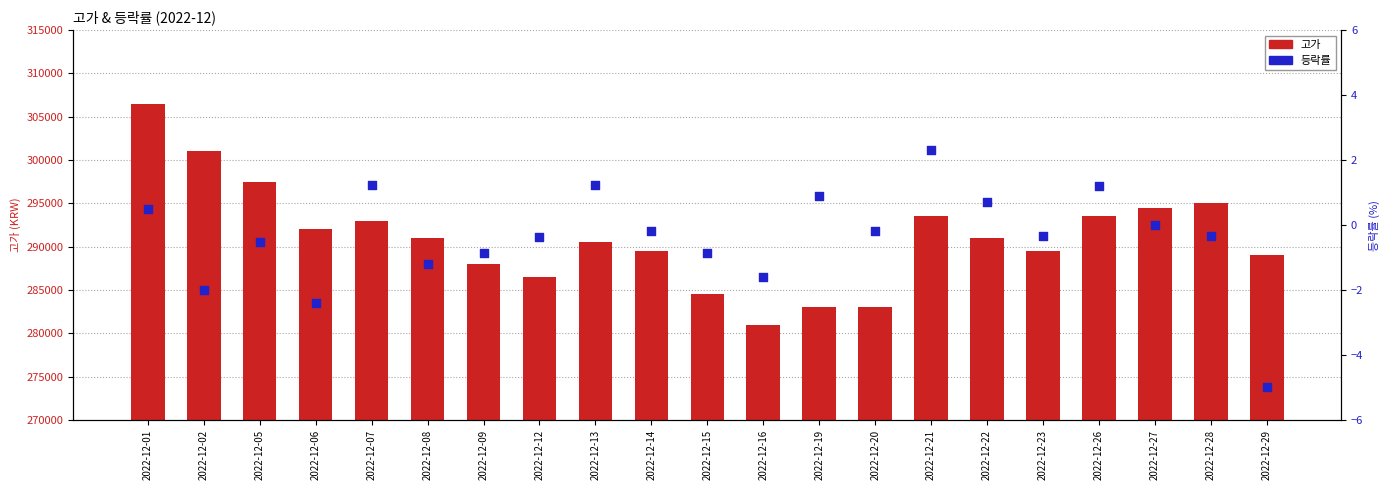

Is the value of 고가 at 2022-12-06 greater than the value of 등락률 at 2022-12-28?

Yes